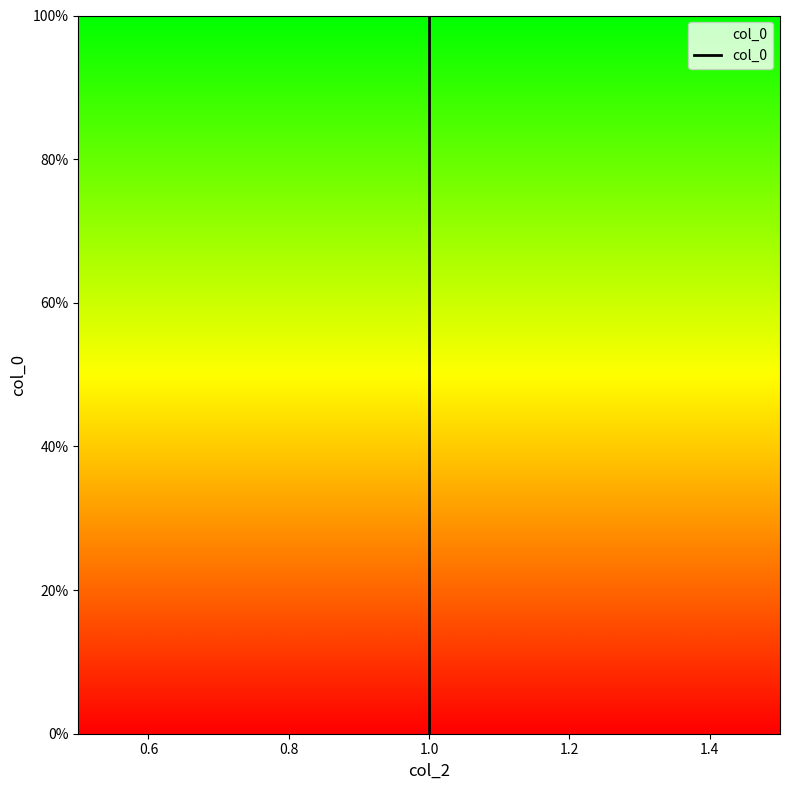

Reading left to right, what are all the values shown in this chart?

0.0	18.2	100.0